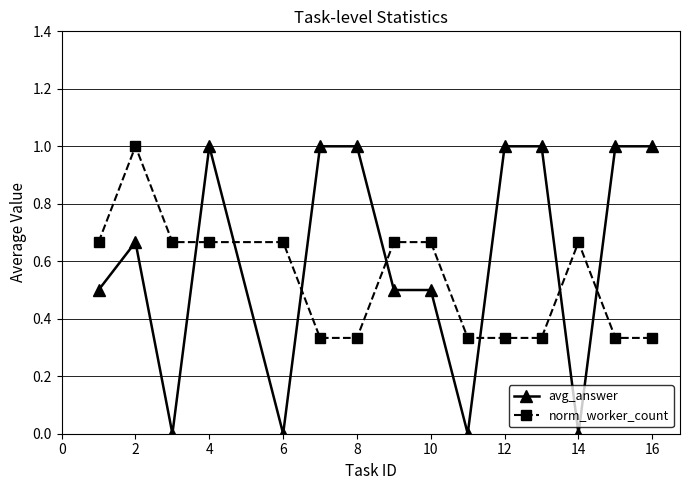

What are all the series names shown in the legend?

avg_answer, norm_worker_count